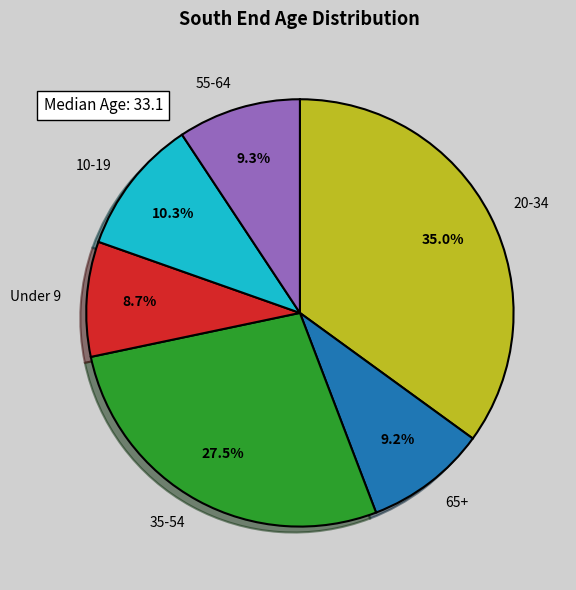

Is 65+ the majority of the pie?

No